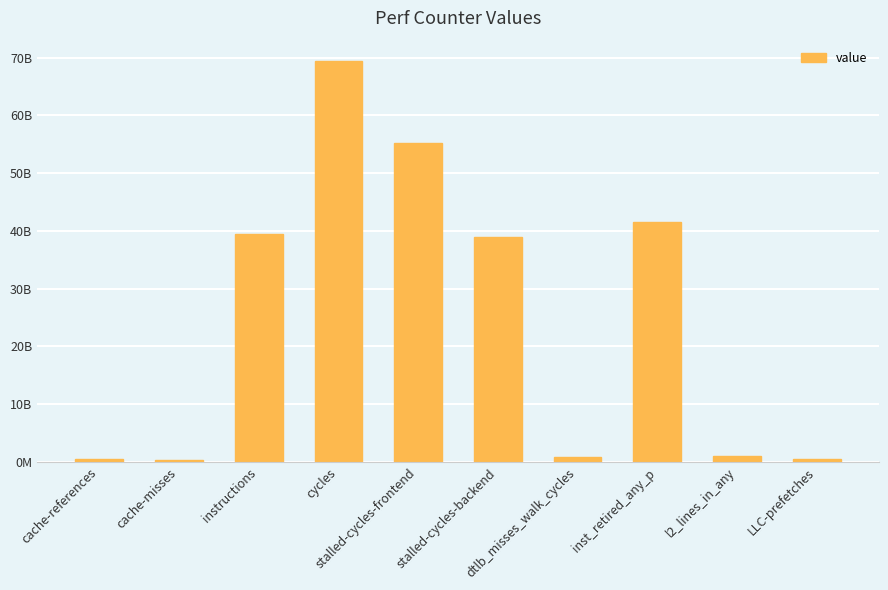

What is the change in value from cache-references to l2_lines_in_any?

+454428447